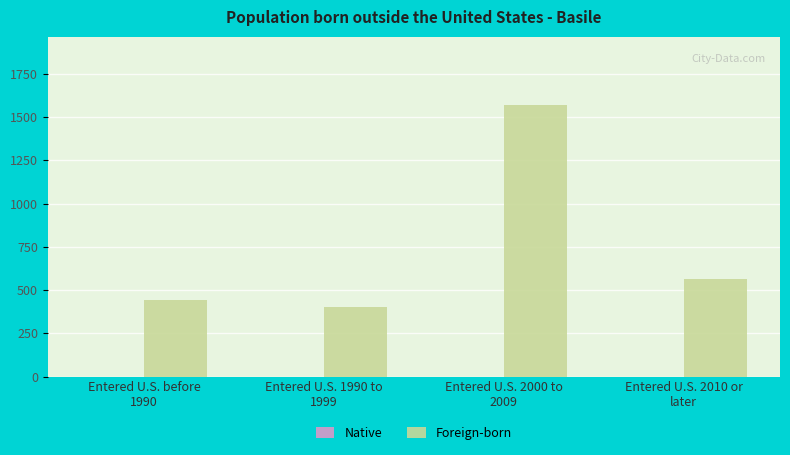

What is the maximum value shown in the chart?

1572